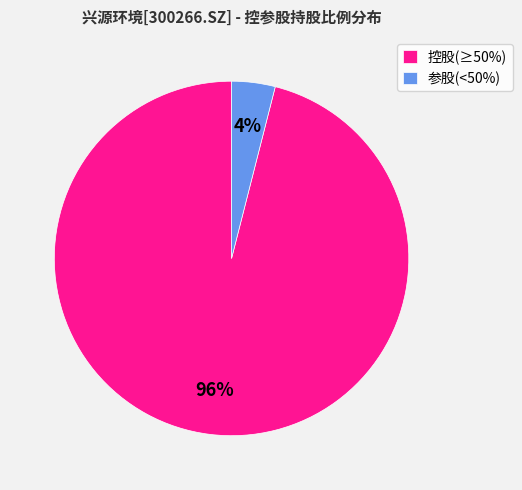

To the nearest percent, what percentage of the pie is 参股(<50%)?

4%